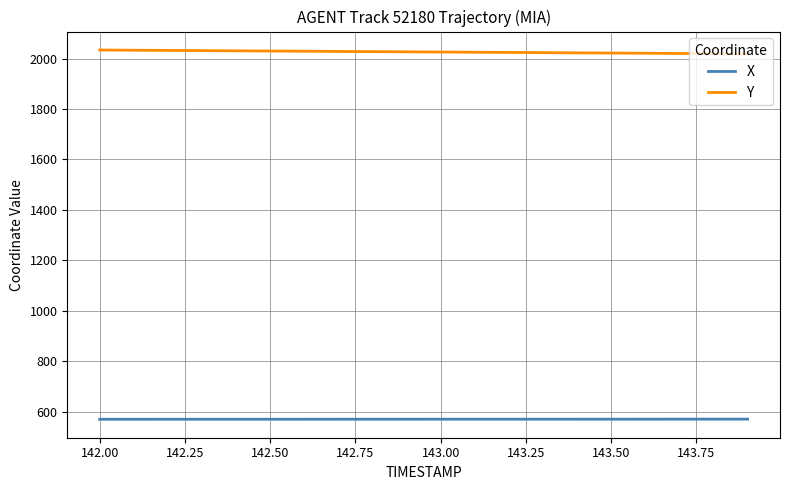

What is the maximum value for X?

570.2